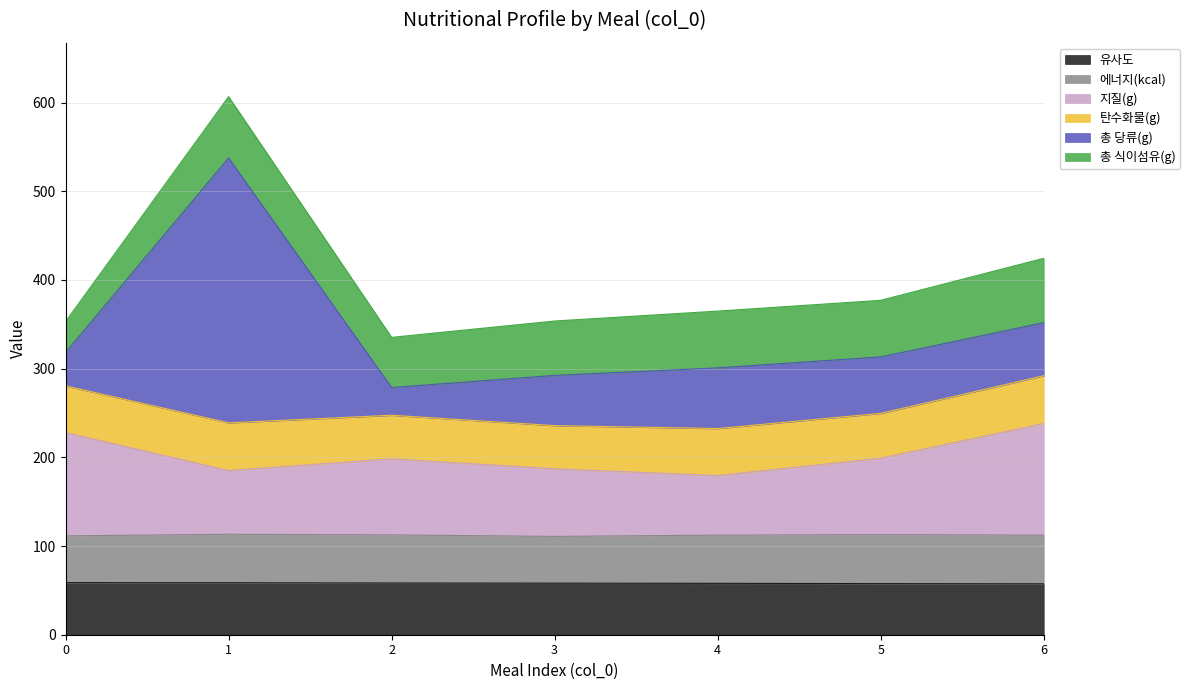

What is the approximate value of 유사도 at 2?

58.3